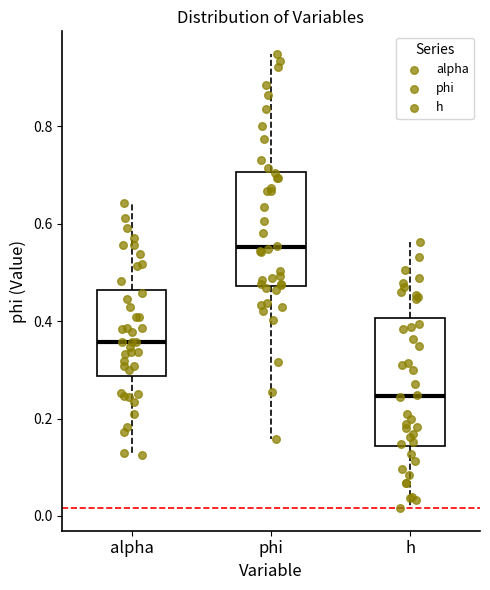

Reading left to right, transcribe this box plot: for each box, give where its median line is, the range the box spans, and where its two whiskers end, as read against the y-axis. The values are not printed on the chart, so give them approximately, as read against the axis.

alpha: median 0.36, box 0.28 to 0.46, whiskers 0.12 to 0.64
phi: median 0.56, box 0.48 to 0.70, whiskers 0.16 to 0.94
h: median 0.24, box 0.14 to 0.40, whiskers 0.02 to 0.56